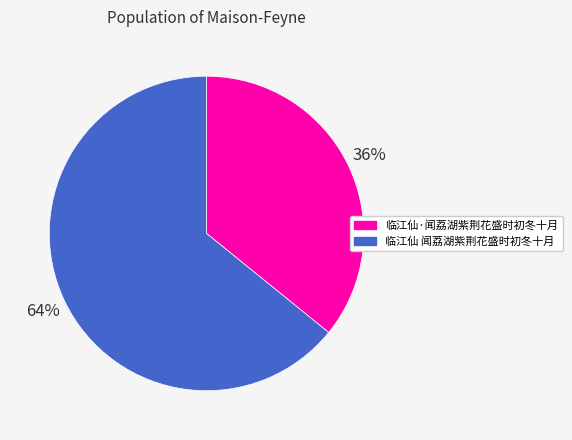

How many slices are in this pie chart?

2